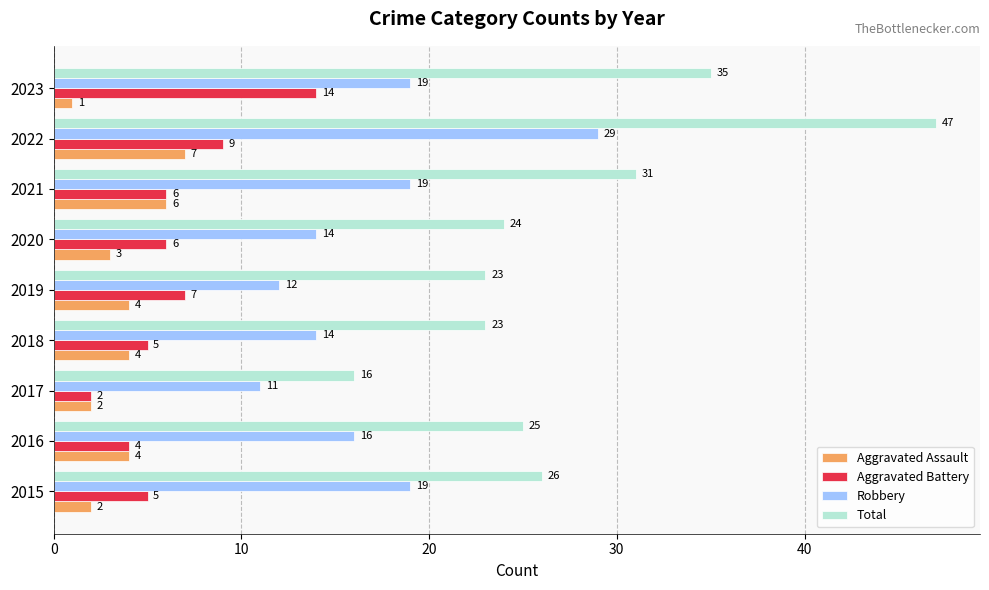

At how many categories does at least one series exceed 34?

2